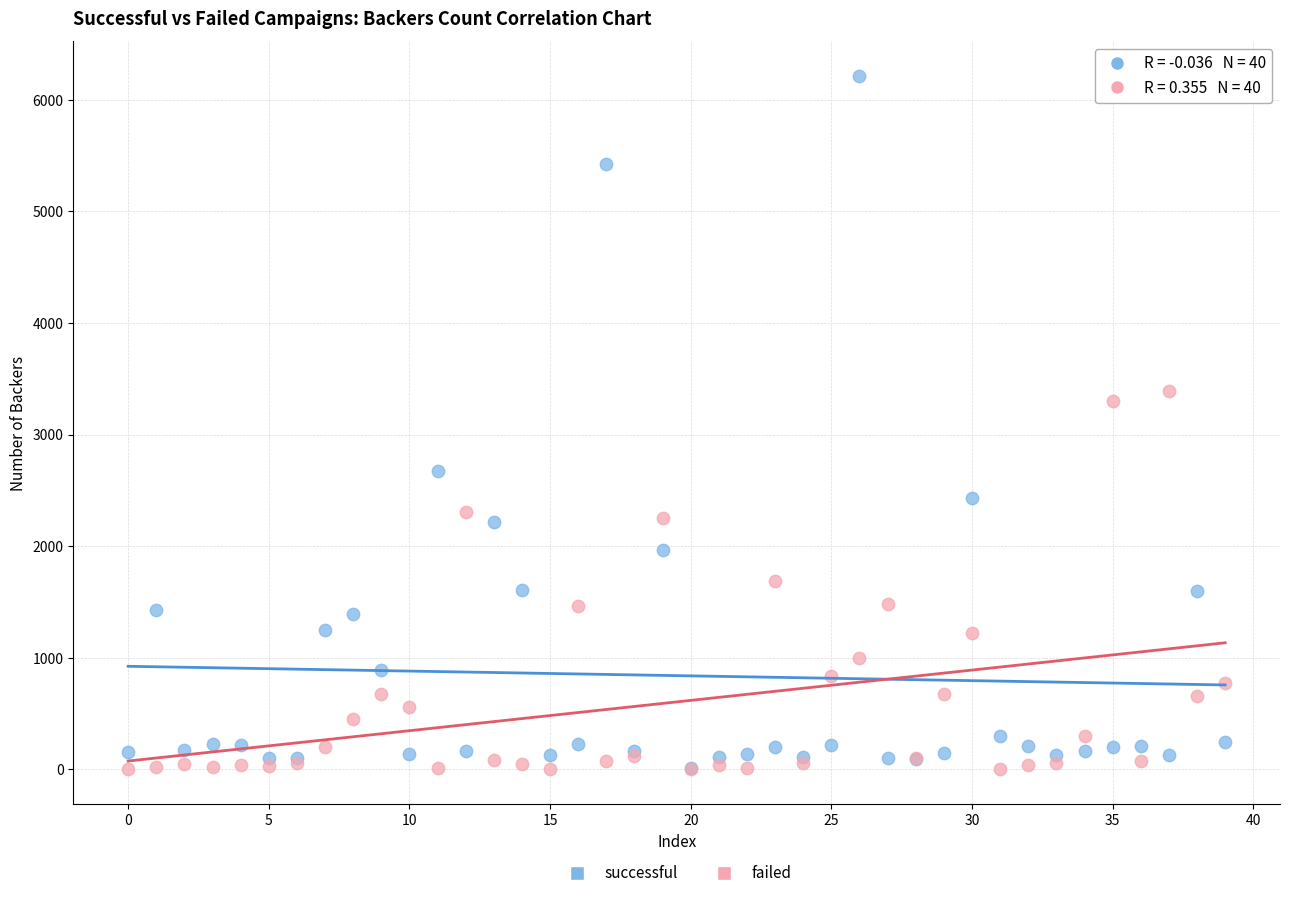

In the successful series, what Y value is closest to 3114?

2673